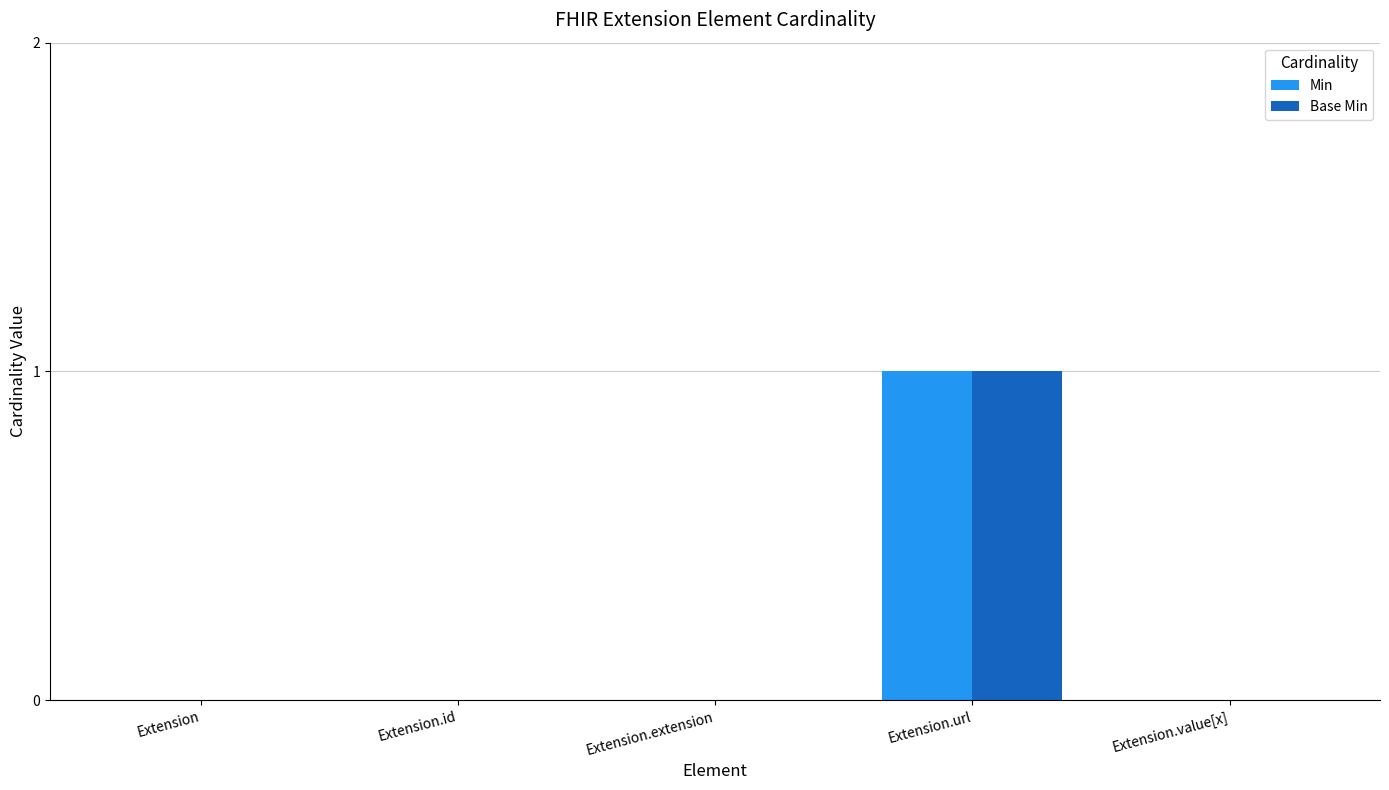

Is it true that Base Min equals -1 at Extension.extension?

False